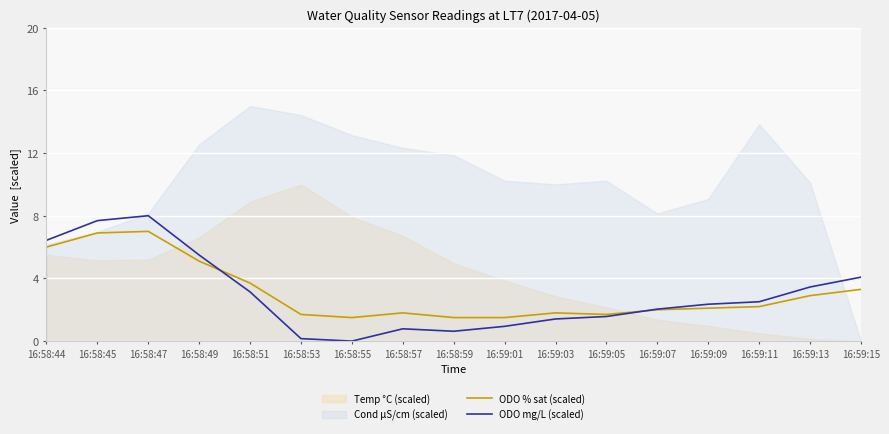

The value of ODO % sat (scaled) at 16:59:15 is 2.2. True or false?

False